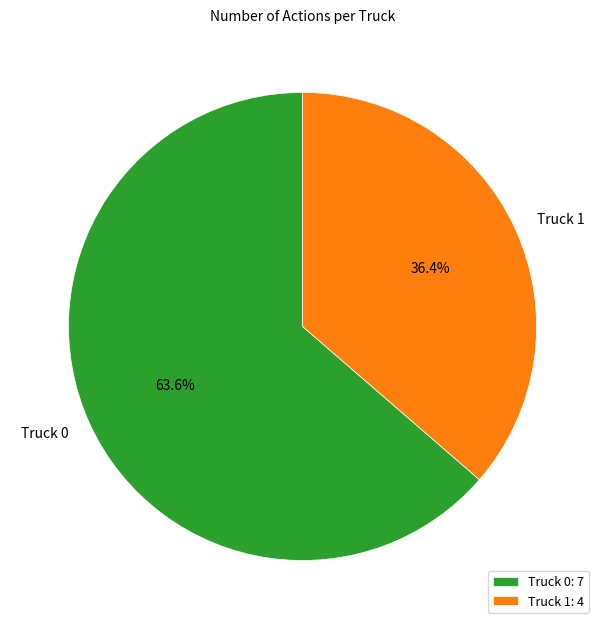

How many segments does this pie chart have?

2